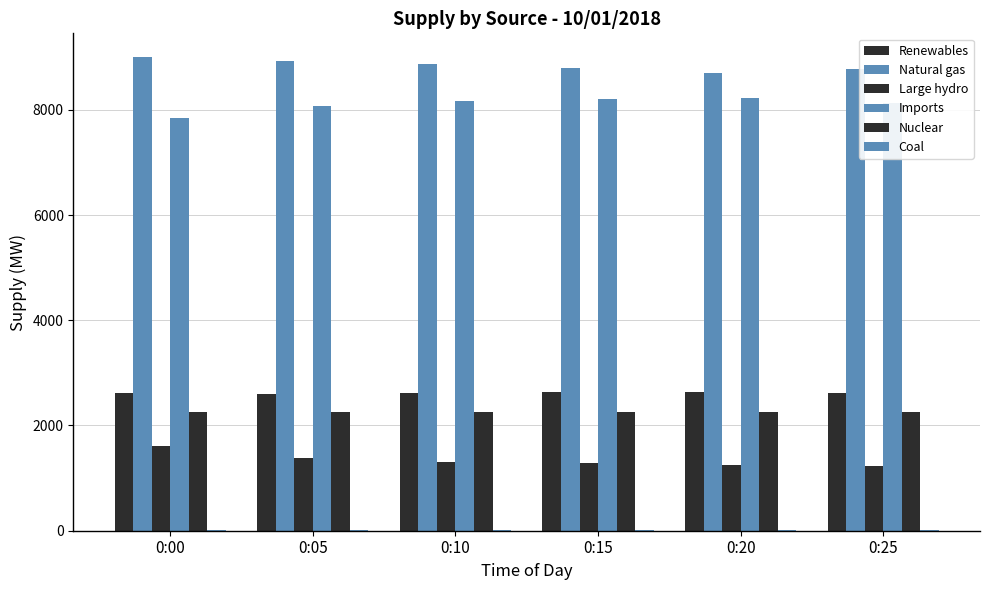

Are the bars horizontal?

No